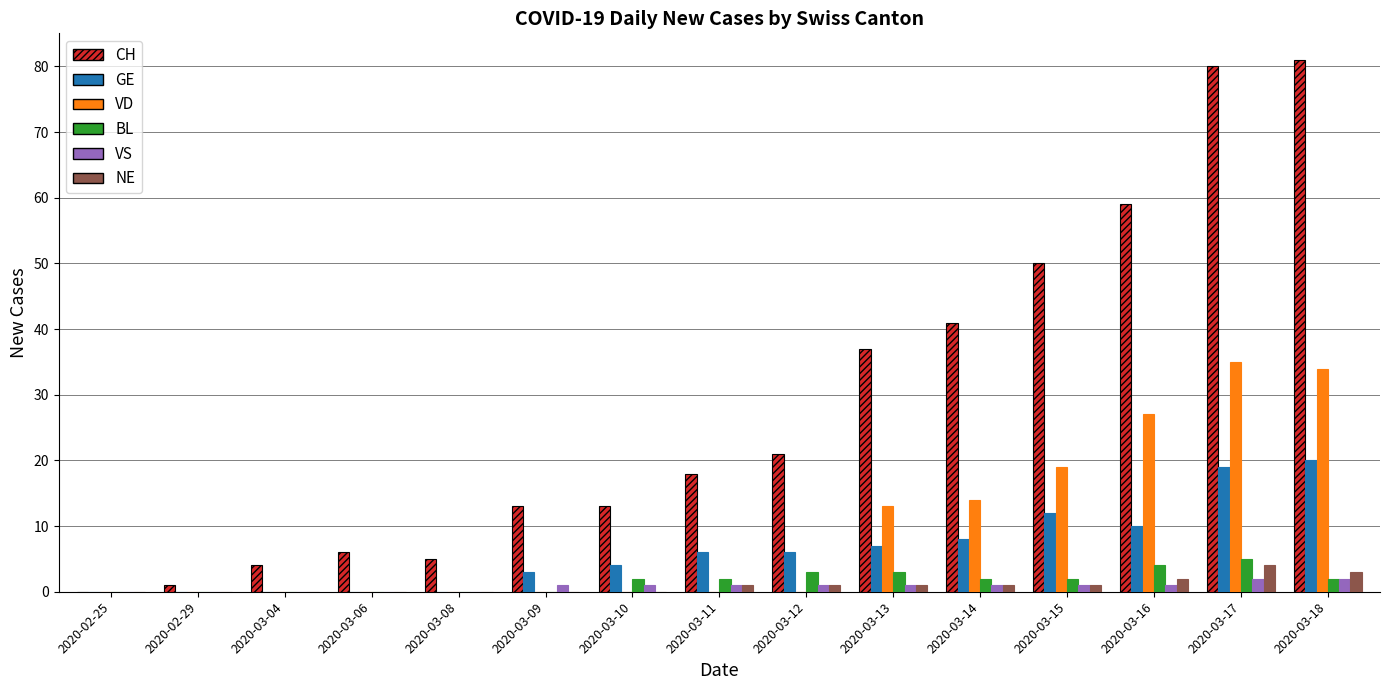

The value of GE at 2020-03-06 is 0. True or false?

True